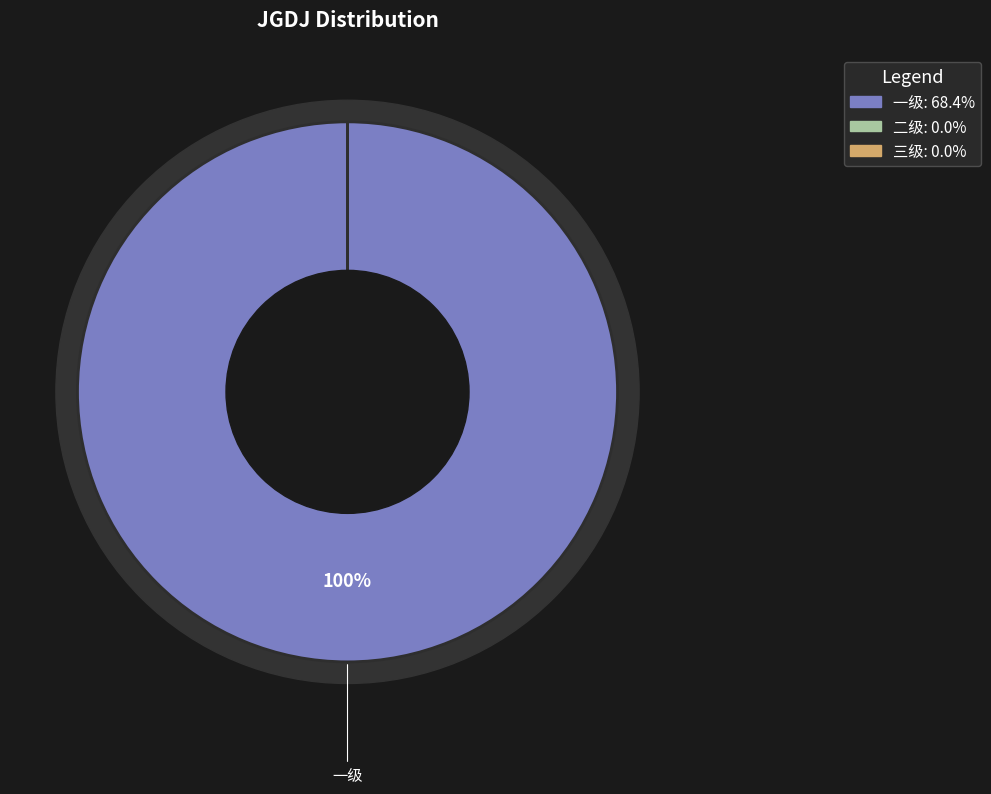

Is it true that 三级 is 0% of the pie?

True